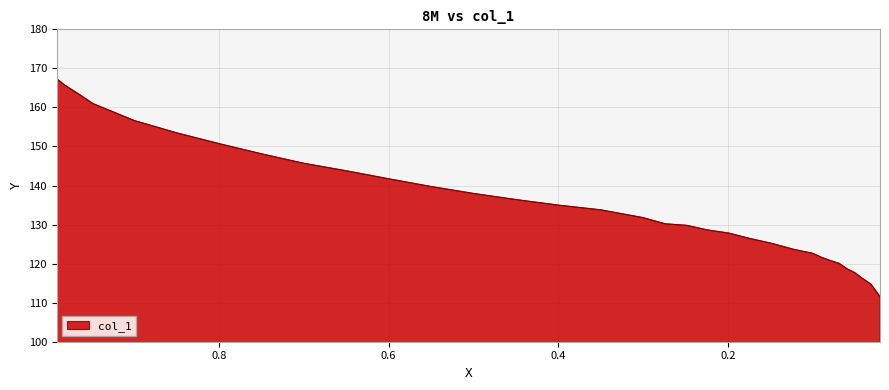

What is the label of the 23rd point from the left?

0.1739